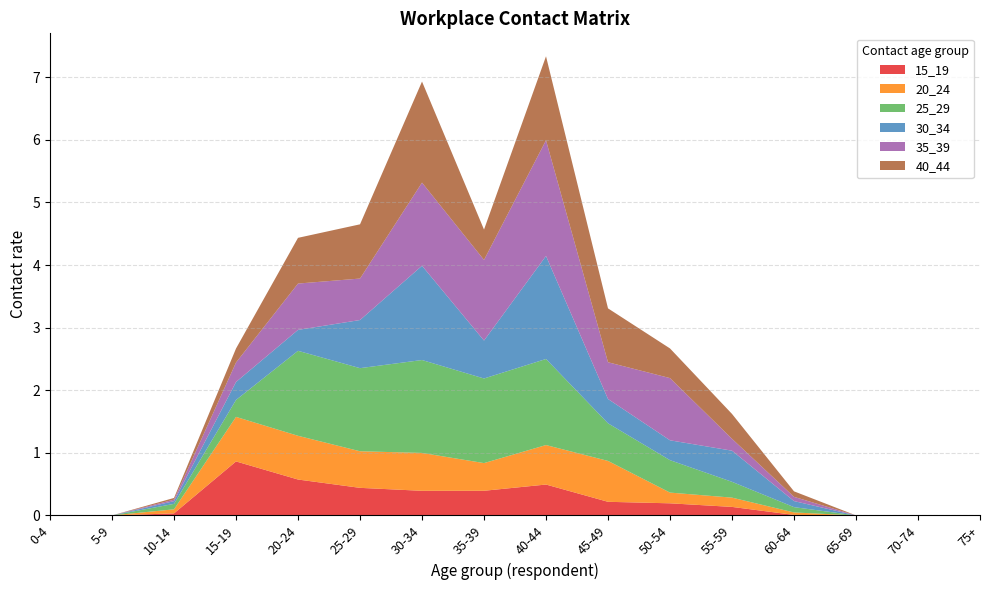

Reading right to left, what are all the values shown in this chart?

15_19: 75+=0.0	70-74=0.0	65-69=0.0	60-64=0.0	55-59=0.1	50-54=0.2	45-49=0.2	40-44=0.5	35-39=0.4	30-34=0.4	25-29=0.4	20-24=0.6	15-19=0.9	10-14=0.0	5-9=0.0	0-4=0.0
20_24: 75+=0.0	70-74=0.0	65-69=0.0	60-64=0.0	55-59=0.1	50-54=0.2	45-49=0.7	40-44=0.6	35-39=0.4	30-34=0.6	25-29=0.6	20-24=0.7	15-19=0.7	10-14=0.1	5-9=0.0	0-4=0.0
25_29: 75+=0.0	70-74=0.0	65-69=0.0	60-64=0.1	55-59=0.3	50-54=0.5	45-49=0.6	40-44=1.4	35-39=1.4	30-34=1.5	25-29=1.3	20-24=1.4	15-19=0.3	10-14=0.1	5-9=0.0	0-4=0.0
30_34: 75+=0.0	70-74=0.0	65-69=0.0	60-64=0.1	55-59=0.5	50-54=0.3	45-49=0.4	40-44=1.6	35-39=0.6	30-34=1.5	25-29=0.8	20-24=0.3	15-19=0.3	10-14=0.0	5-9=0.0	0-4=0.0
35_39: 75+=0.0	70-74=0.0	65-69=0.0	60-64=0.1	55-59=0.2	50-54=1.0	45-49=0.6	40-44=1.8	35-39=1.3	30-34=1.3	25-29=0.7	20-24=0.7	15-19=0.3	10-14=0.0	5-9=0.0	0-4=0.0
40_44: 75+=0.0	70-74=0.0	65-69=0.0	60-64=0.1	55-59=0.4	50-54=0.5	45-49=0.9	40-44=1.3	35-39=0.5	30-34=1.6	25-29=0.9	20-24=0.7	15-19=0.2	10-14=0.0	5-9=0.0	0-4=0.0